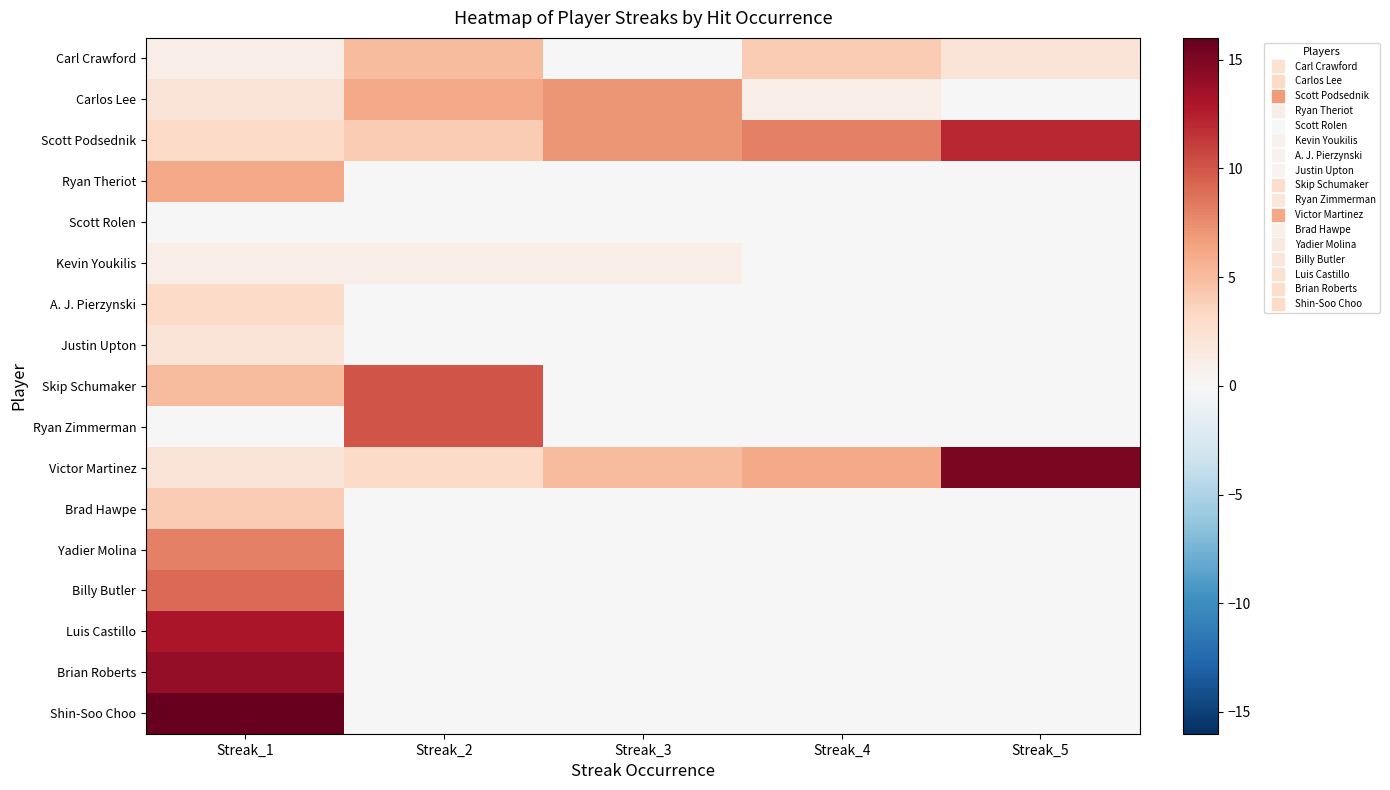

At which category is the sum across all series the highest?

Streak_1